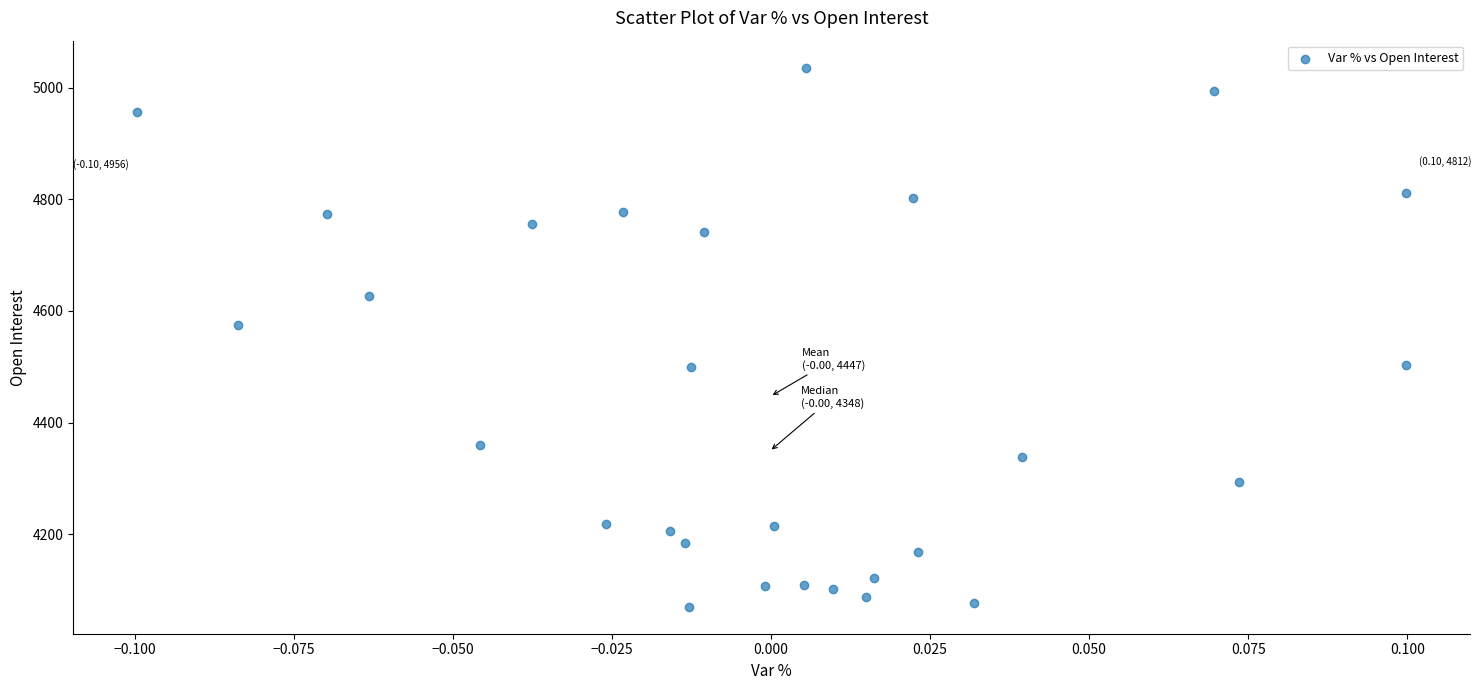

What Y value in the scatter plot is closest to 4553?

4575